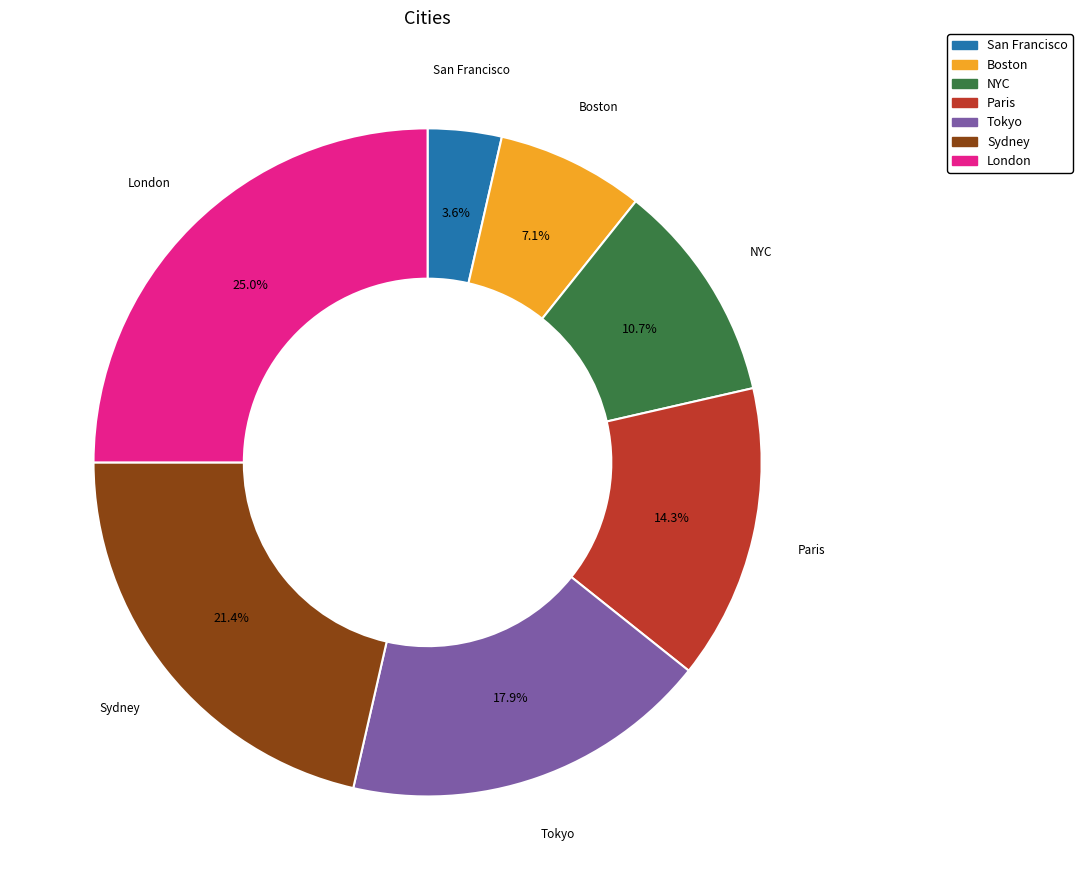

Between NYC and Paris, which is larger?

Paris